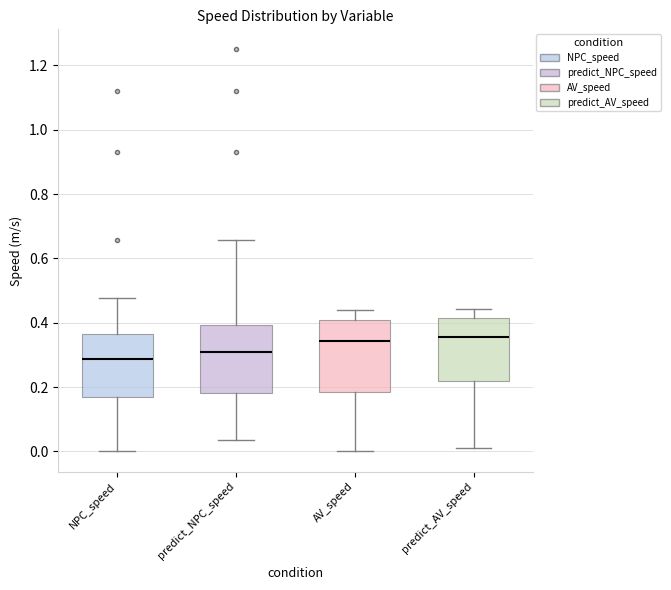

Reading left to right, read every box against the y-axis: the position of its median line, the range the box covers, and the ends of its whiskers. The values are not printed on the chart, so give them approximately, as read against the axis.

NPC_speed: median 0.28, box 0.16 to 0.36, whiskers 0.00 to 0.48
predict_NPC_speed: median 0.30, box 0.18 to 0.40, whiskers 0.04 to 0.66
AV_speed: median 0.34, box 0.18 to 0.40, whiskers 0.00 to 0.44
predict_AV_speed: median 0.36, box 0.22 to 0.42, whiskers 0.02 to 0.44